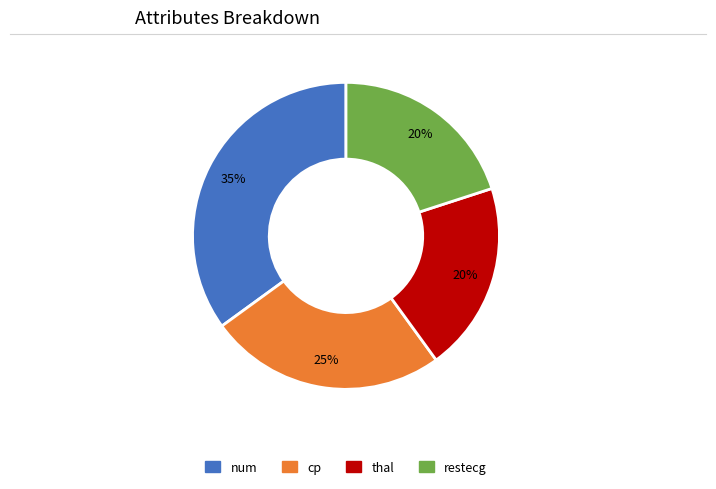

Between num and thal, which is larger?

num